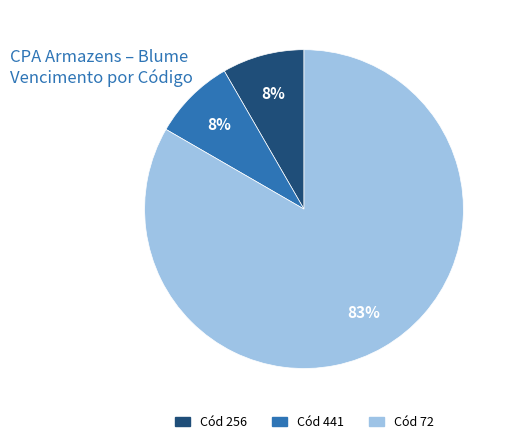

To the nearest percent, what is the average slice percentage?

33%